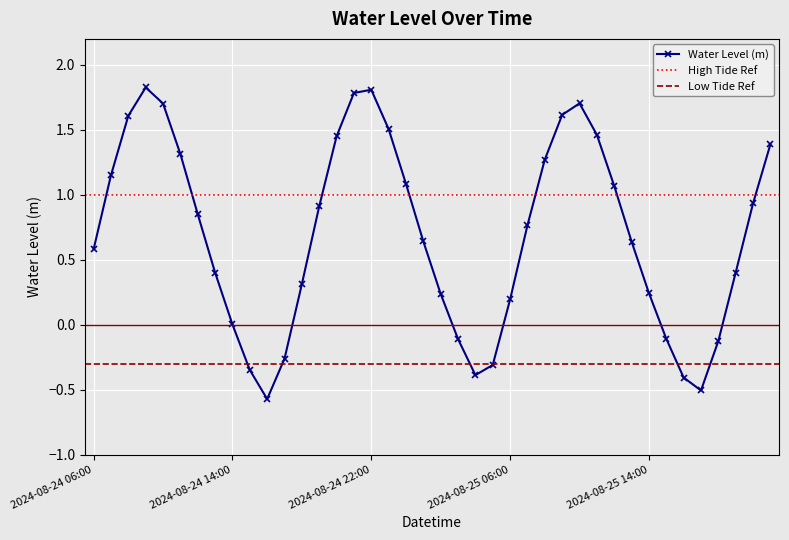

True or false: there are more than 0 points higher than both neighbors.

True